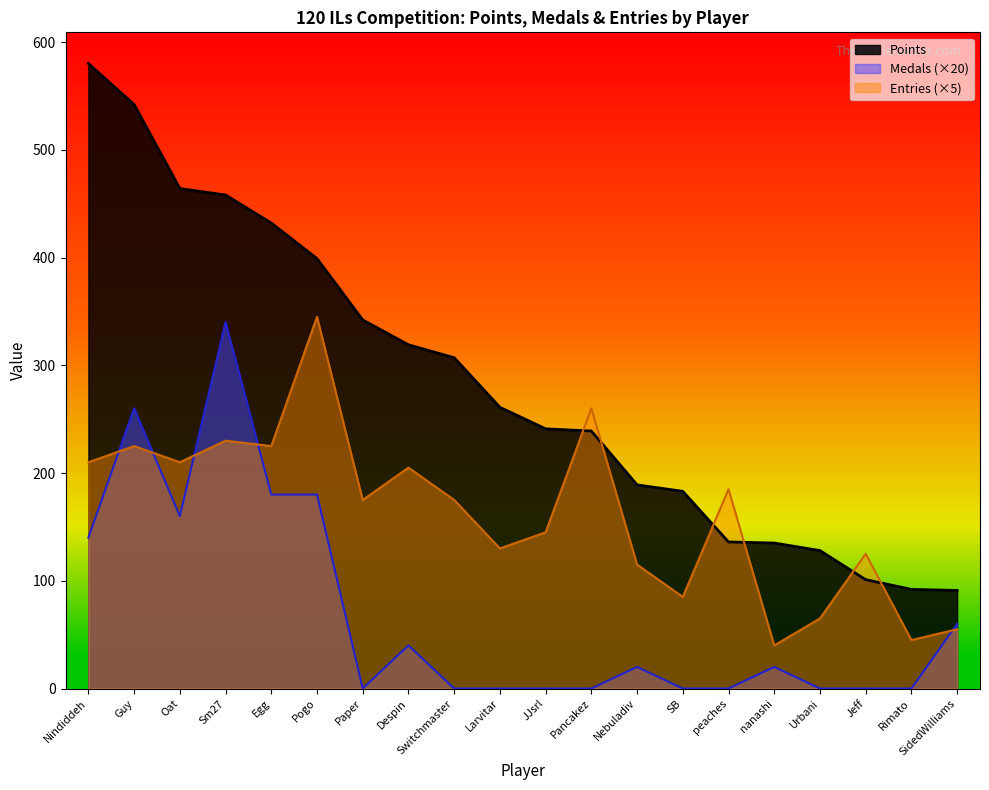

List the labels in order of Points value, largest first.

Nindiddeh, Guy, Oat, Sm27, Egg, Pogo, Paper, Despin, Switchmaster, Larvitar, JJsrl, Pancakez, Nebuladiv, SB, peaches, nanashi, Urbani, Jeff, Rimato, SidedWilliams